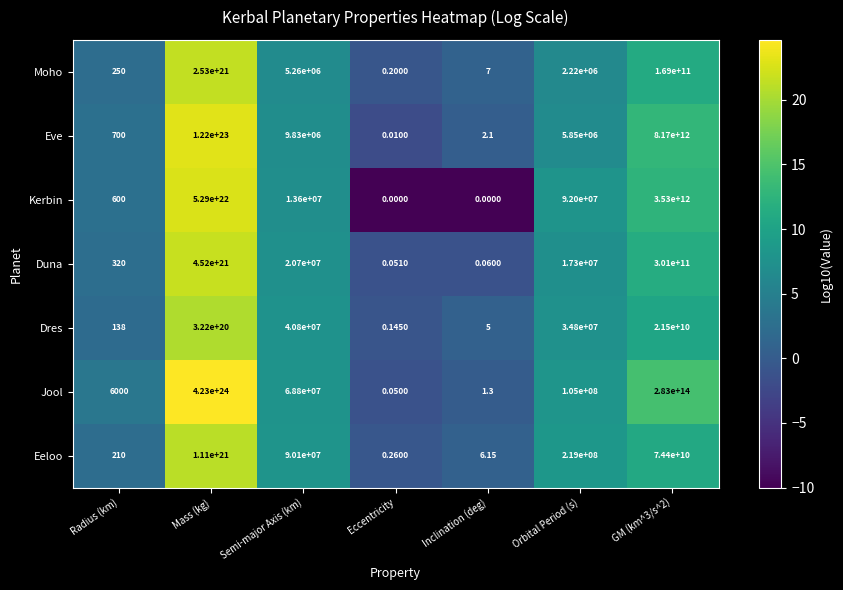

How many data points does each series have?

7